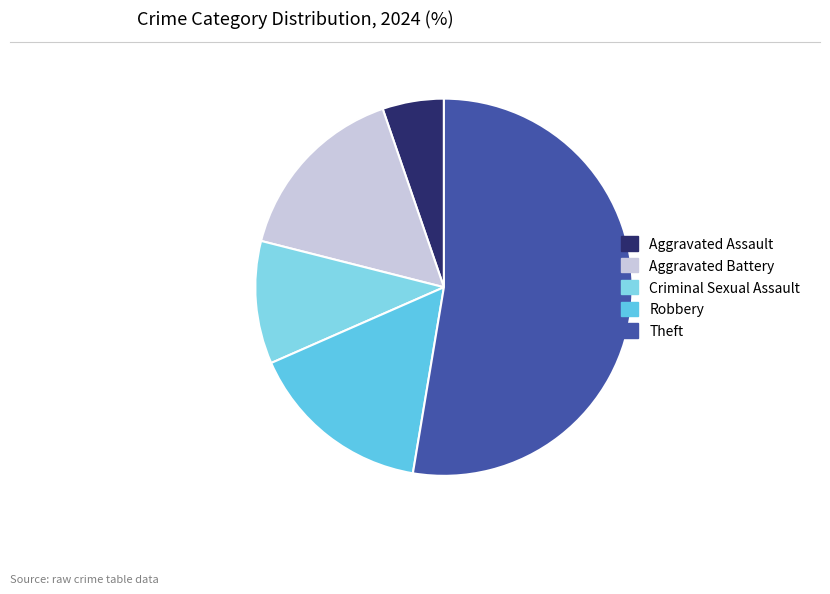

Does Theft account for over 50% of the chart?

Yes